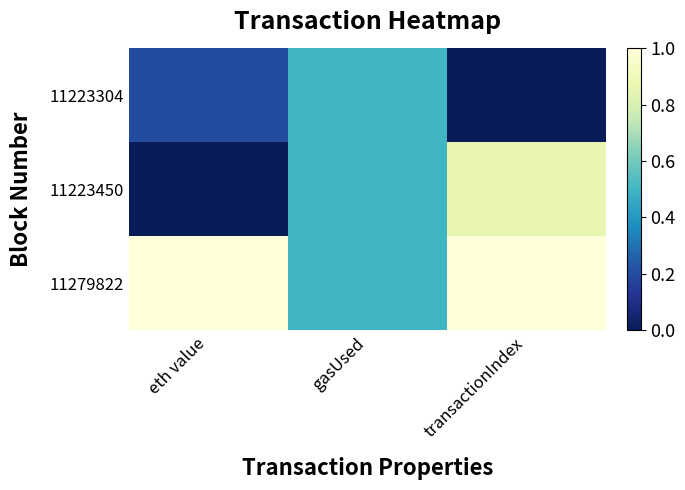

Which series has the widest spread of values?

11223450